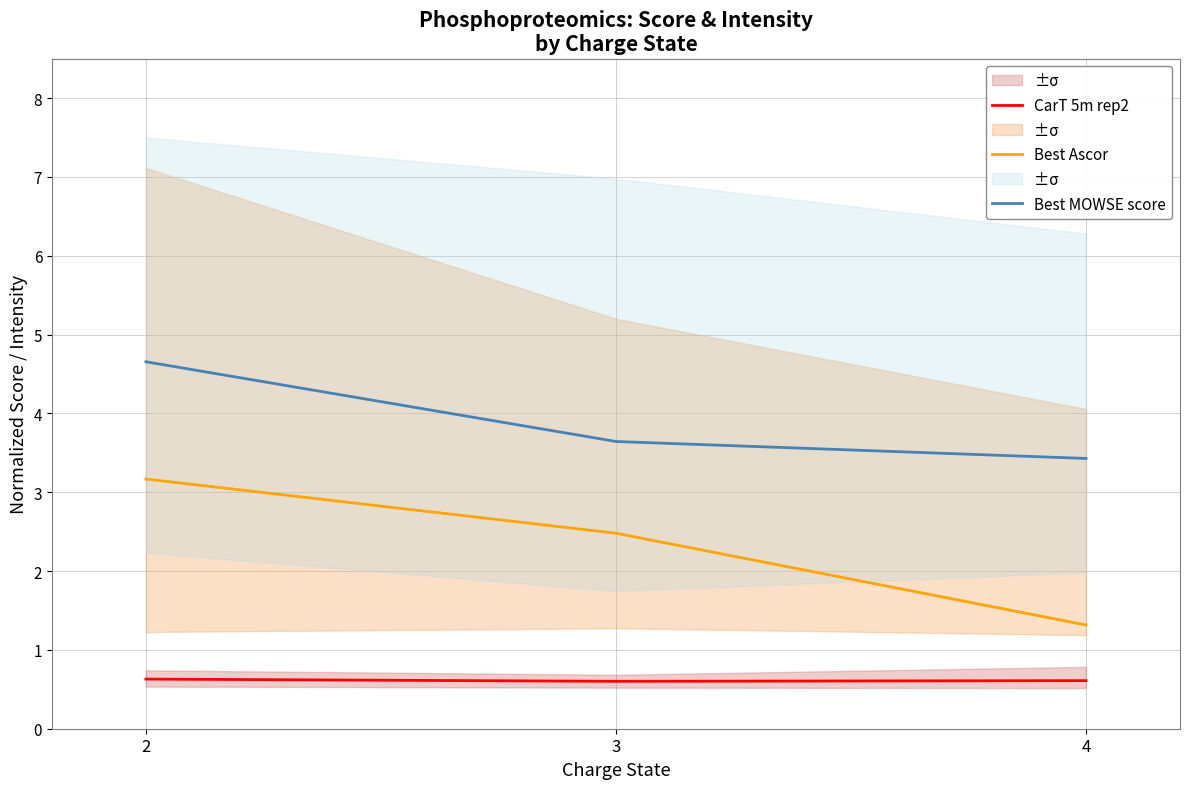

Where is Best Ascor nearest to the value 2?

3